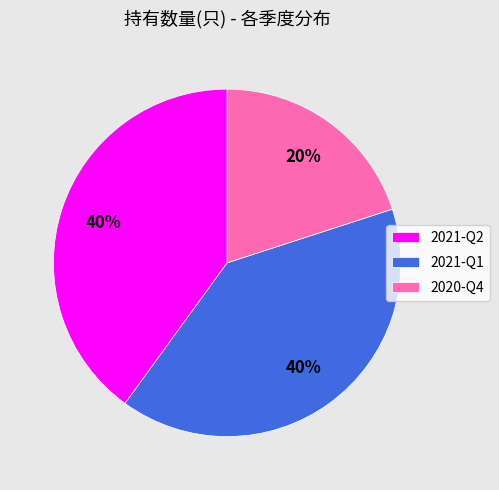

Combined, do 2021-Q1 and 2021-Q2 account for over 50%?

Yes